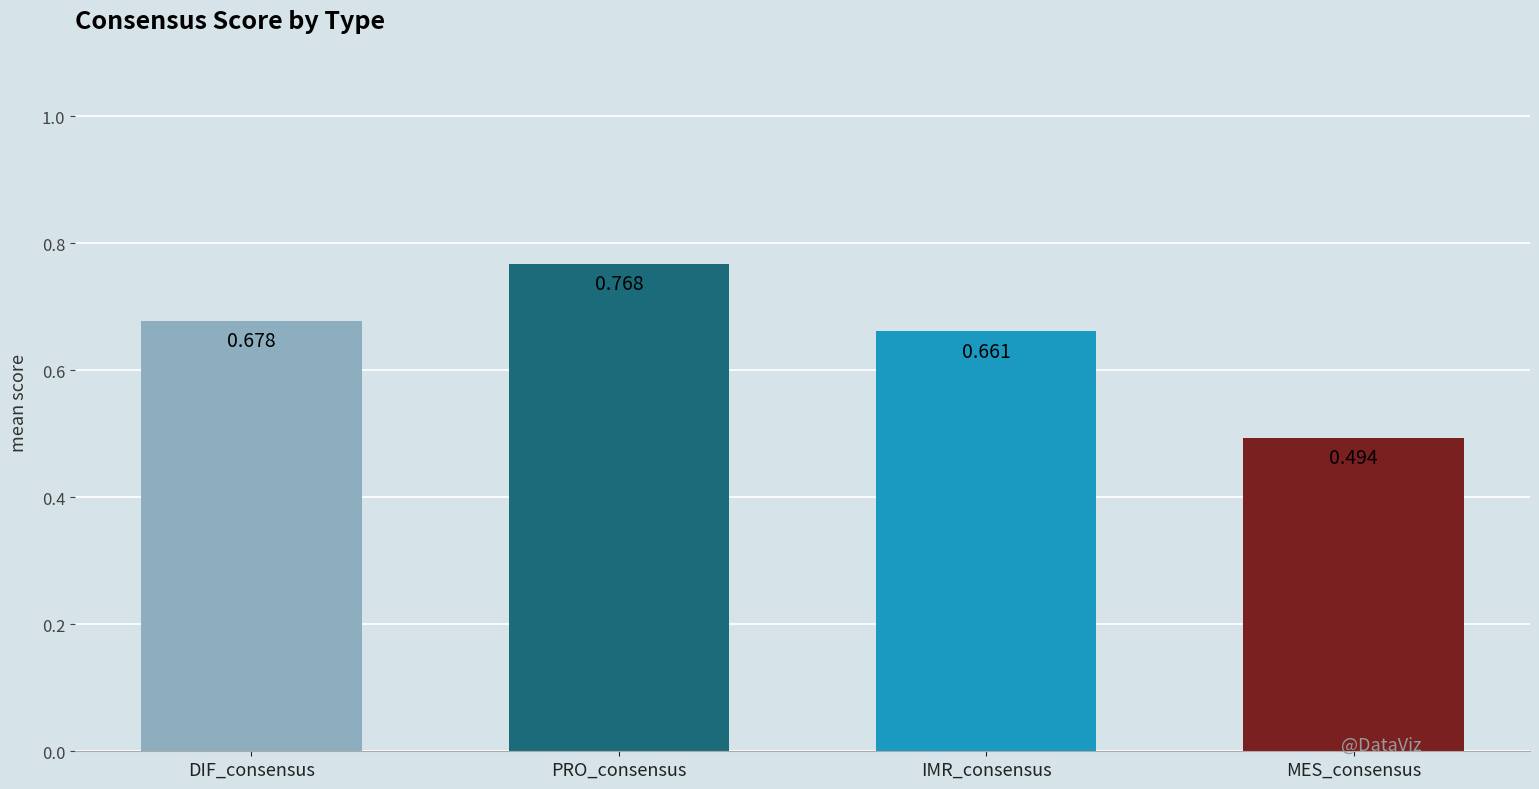

Does the chart contain stacked bars?

No